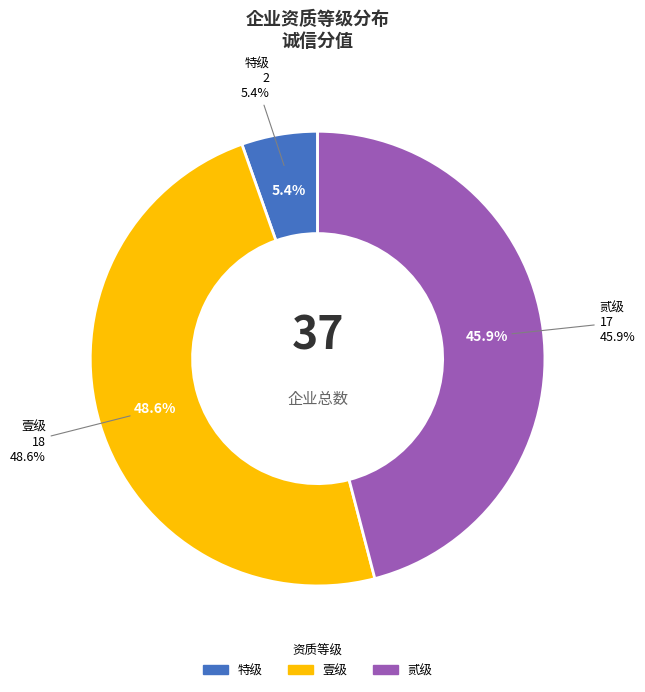

Which category has the biggest portion of the pie?

壹级